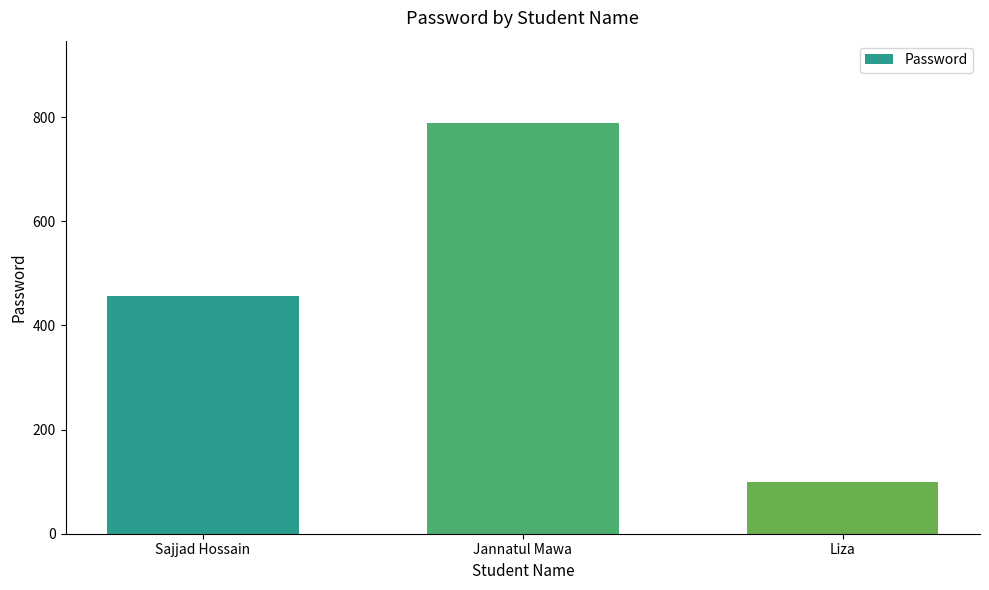

How many distinct data groups are displayed?

1